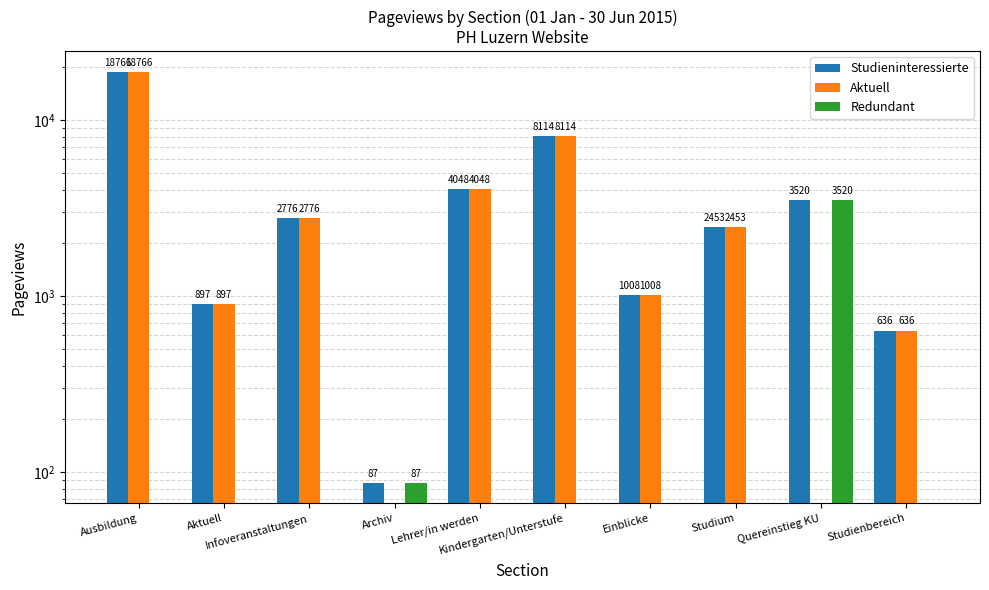

The value of Studieninteressierte at Archiv is 87. True or false?

True